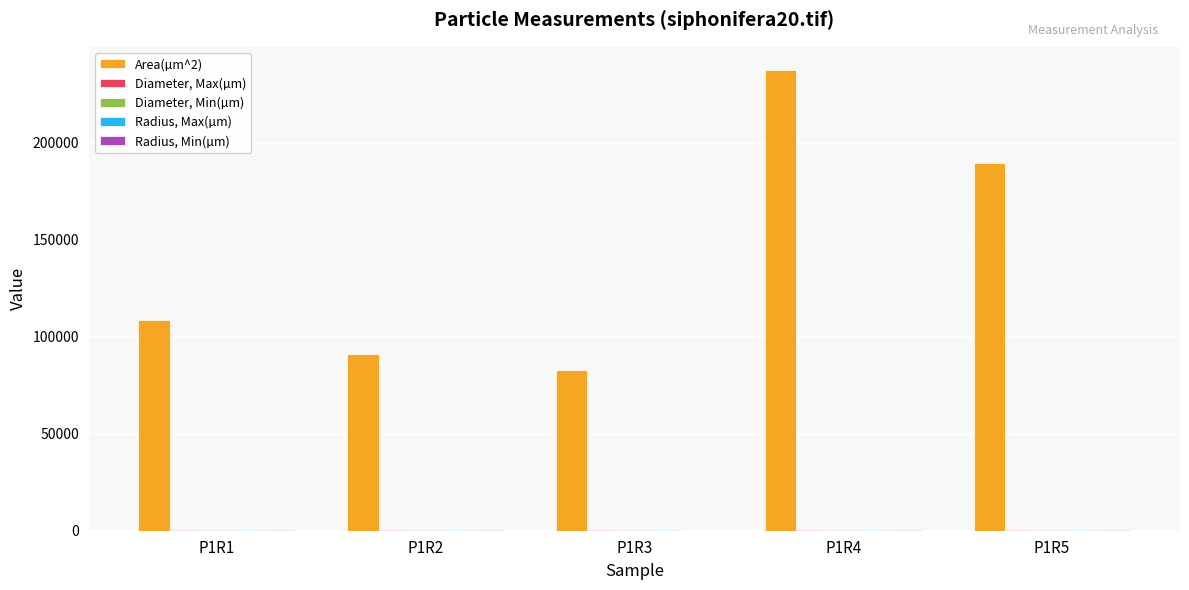

Which series has the largest total across all categories?

Area(µm^2)